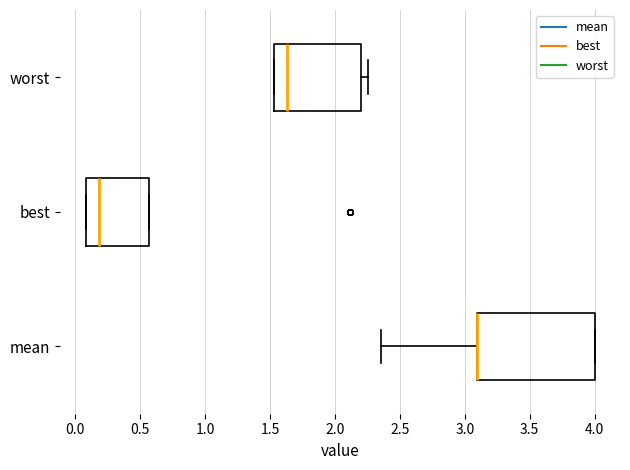

Where does the right whisker of the box for worst end on the x-axis? The values are not printed on the chart, so give them approximately, as read against the axis.

2.25